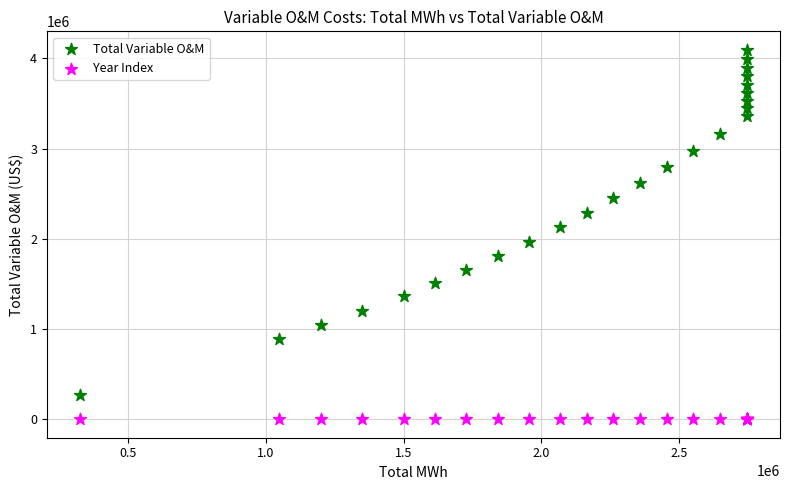

In the Total Variable O&M series, what Y value is closest to 2182502?

2129841.9